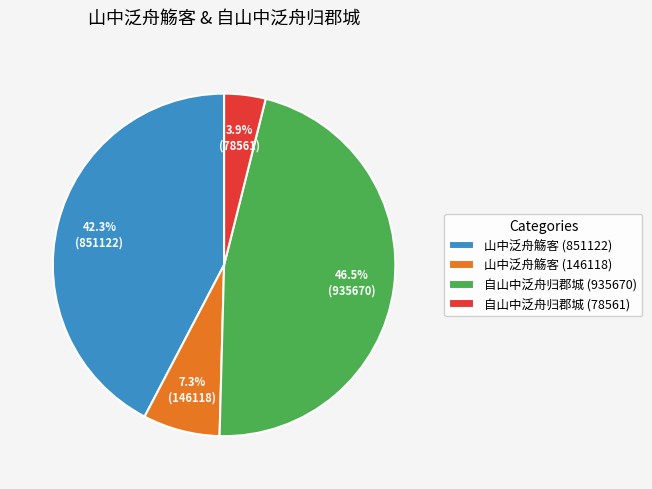

The 山中泛舟觞客 (851122) slice represents 87% of the pie. True or false?

False